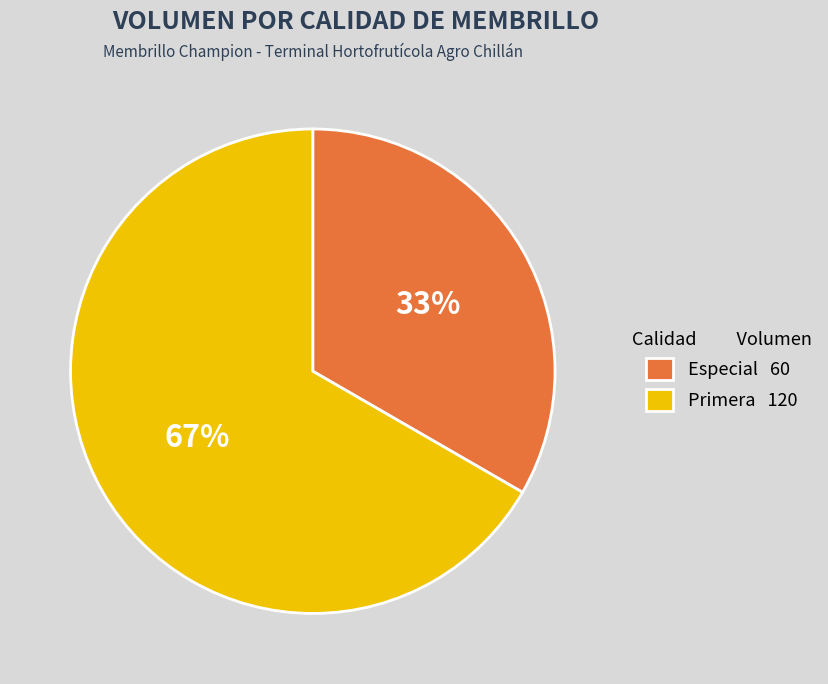

The Primera slice represents 67% of the pie. True or false?

True